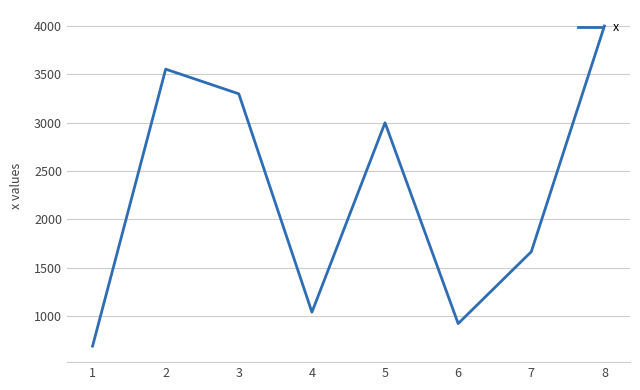

Which has a higher value, 8 or 3?

8